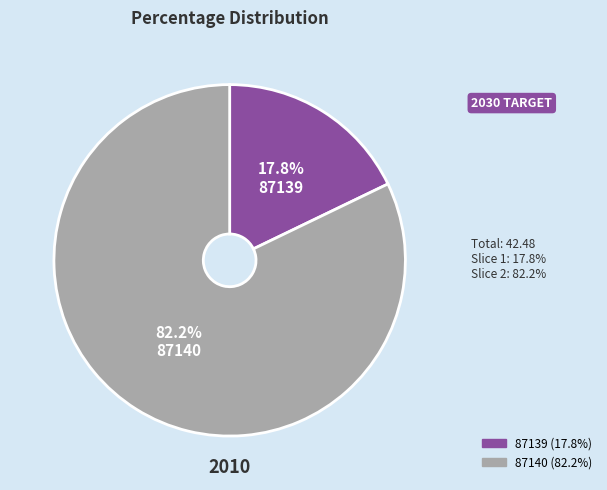

To the nearest percent, what portion does 87139 represent?

18%